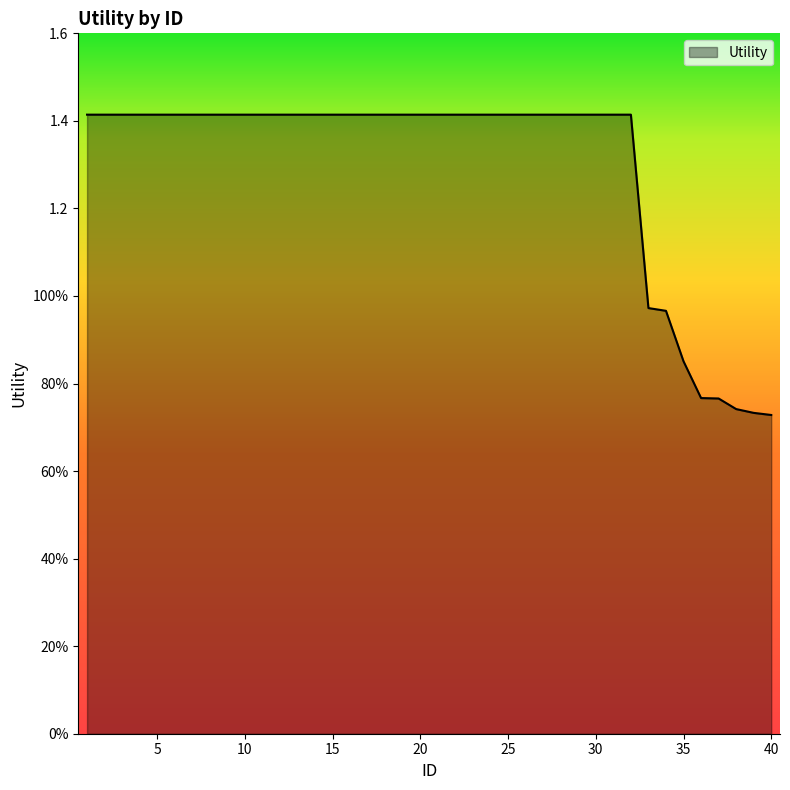

Where does the data first go above 1?

1